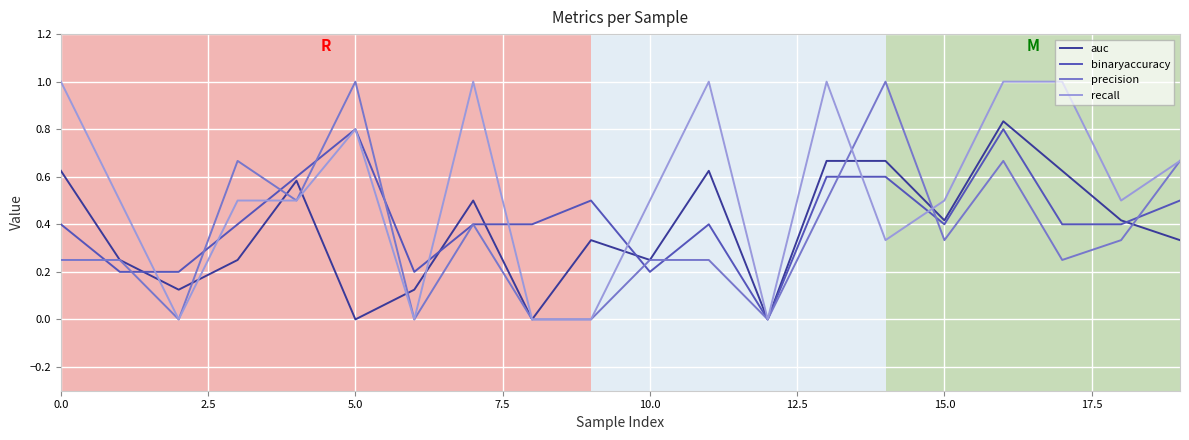

What is the difference between the second highest and second lowest values in the recall series?

1.0